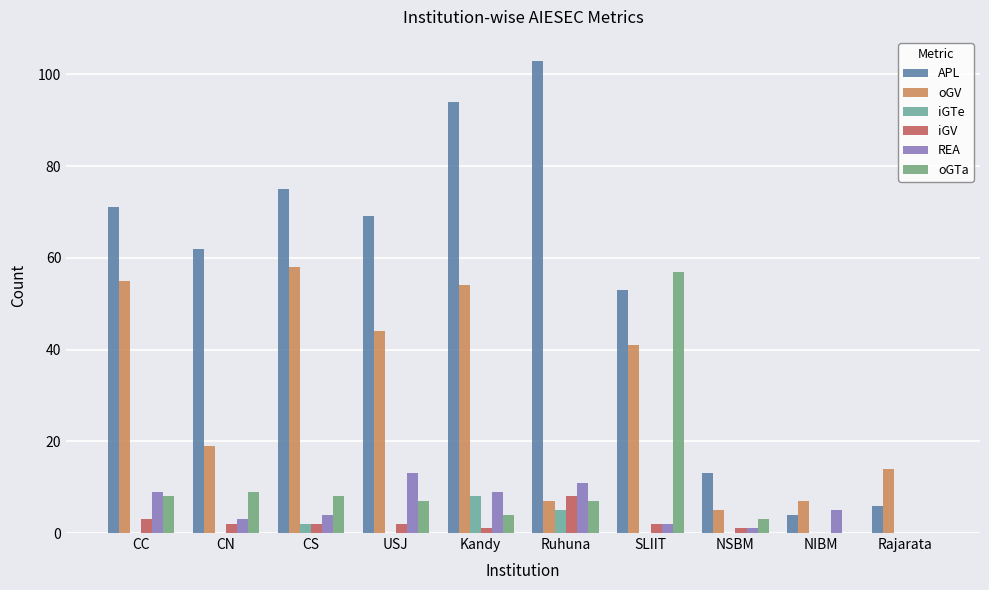

Is it true that oGTa equals 7 at USJ?

True